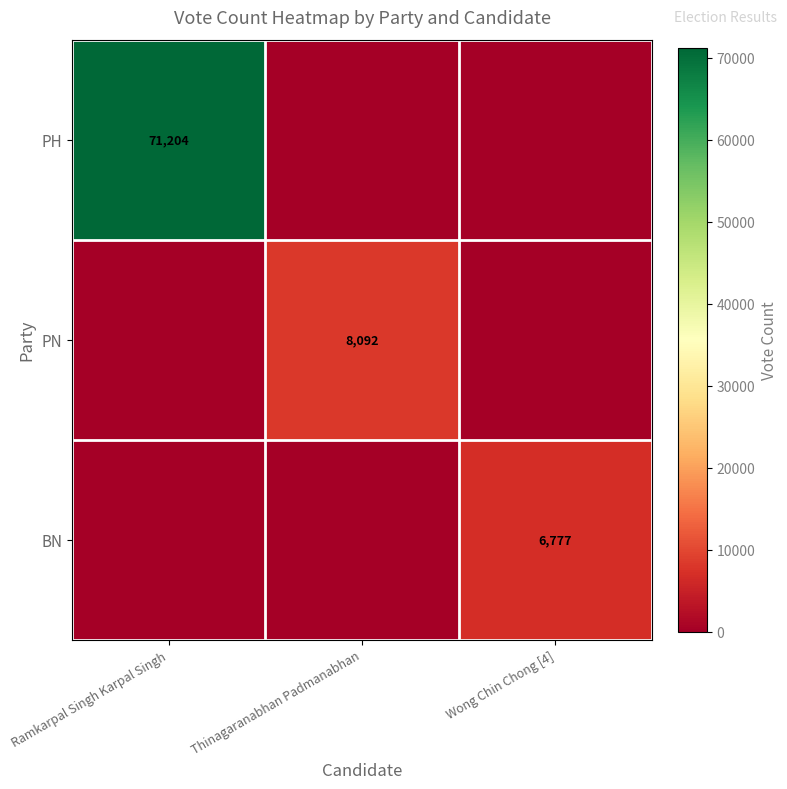

Is it true that PN equals 11984 at Thinagaranabhan Padmanabhan?

False